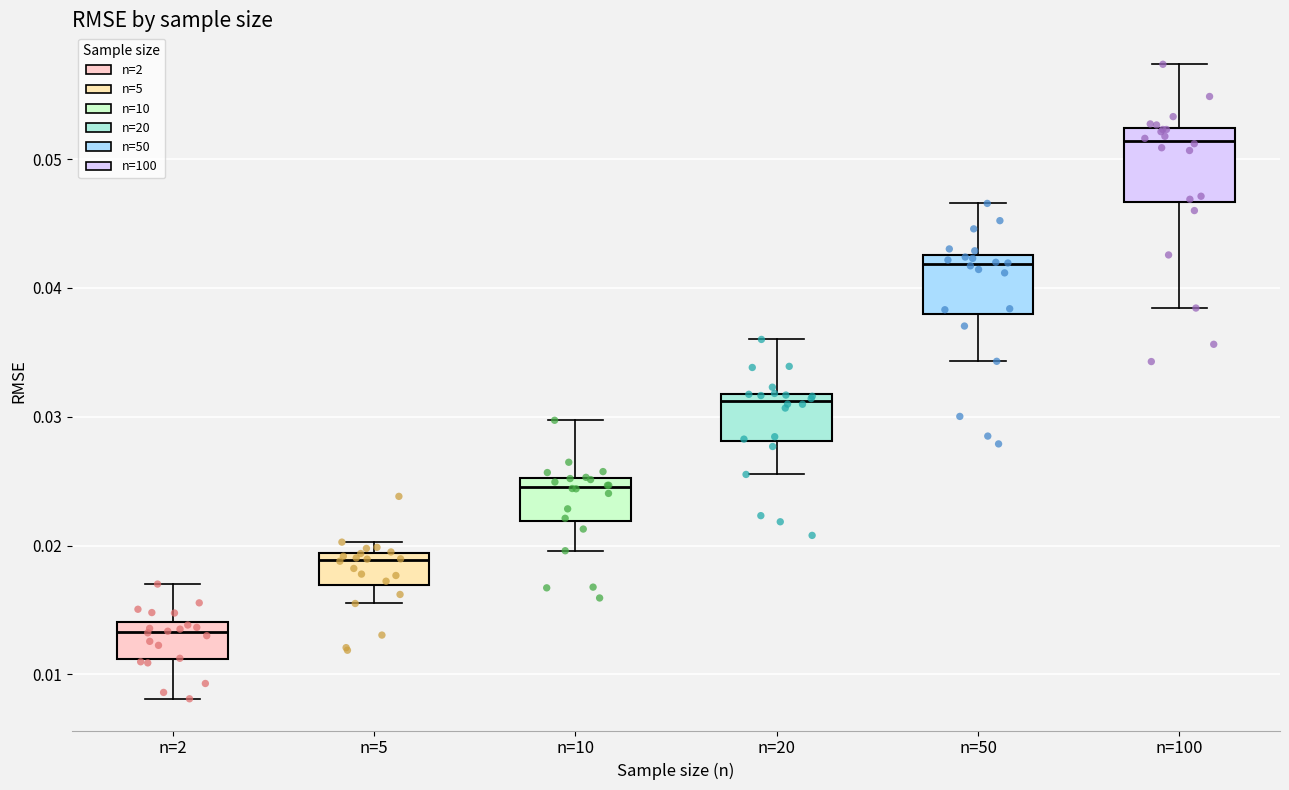

Reading left to right, transcribe this box plot: for each box, give where its median line is, the range the box spans, and where its two whiskers end, as read against the y-axis. The values are not printed on the chart, so give them approximately, as read against the axis.

n=2: median 0.013, box 0.011 to 0.014, whiskers 0.008 to 0.017
n=5: median 0.019 (just below the box's upper edge), box 0.017 to 0.019, whiskers 0.015 to 0.020
n=10: median 0.025 (just below the box's upper edge), box 0.022 to 0.025, whiskers 0.020 to 0.030
n=20: median 0.031, box 0.028 to 0.032, whiskers 0.026 to 0.036
n=50: median 0.042, box 0.038 to 0.043, whiskers 0.034 to 0.047
n=100: median 0.051, box 0.047 to 0.052, whiskers 0.038 to 0.057